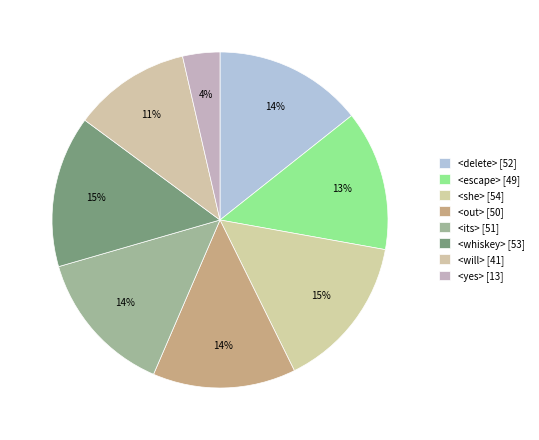

Combined, what portion of the pie is <will> and <she>?

26.2%